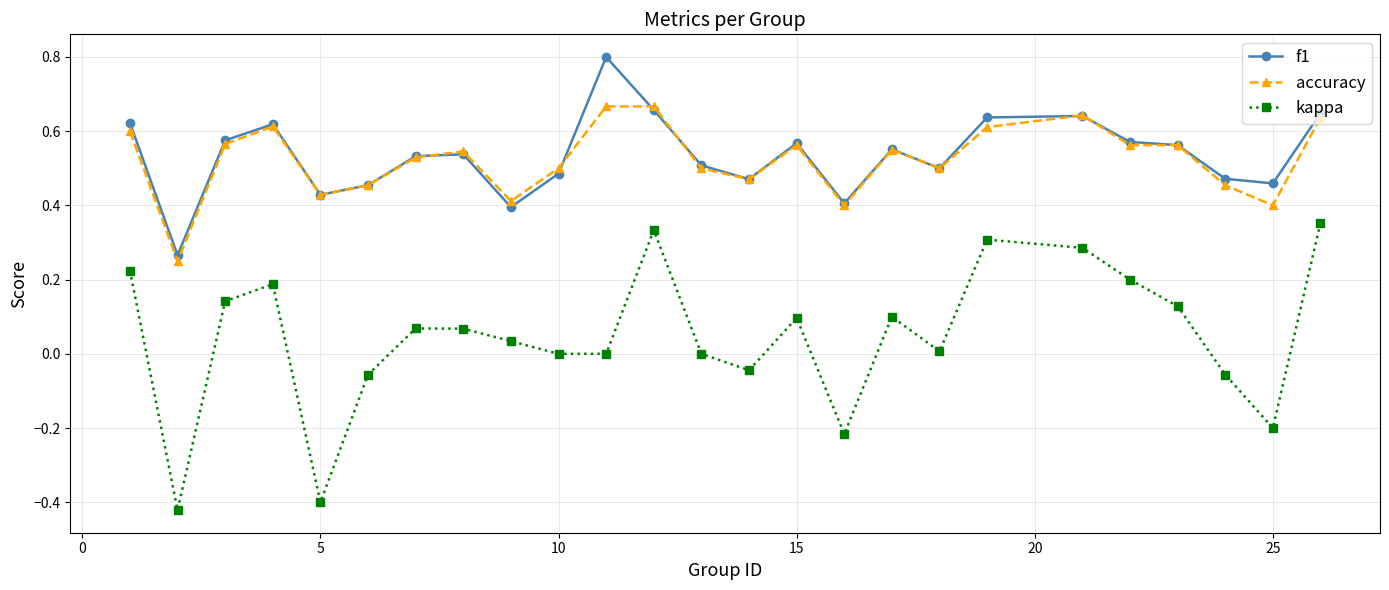

True or false: accuracy has more than 1 interior local peaks.

True